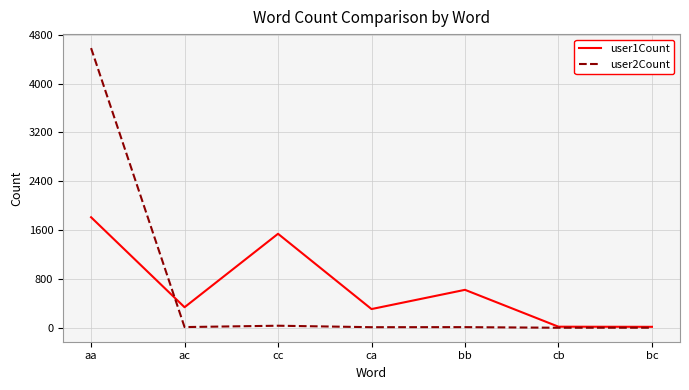

Which series has the largest range (max minus min)?

user2Count